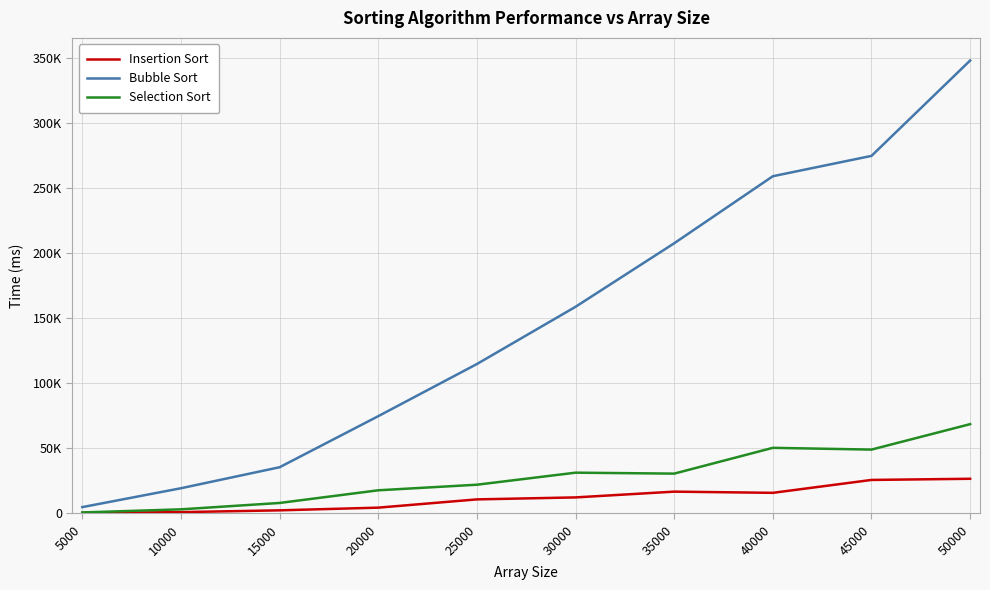

What is the sum of all Insertion Sort values?

115505